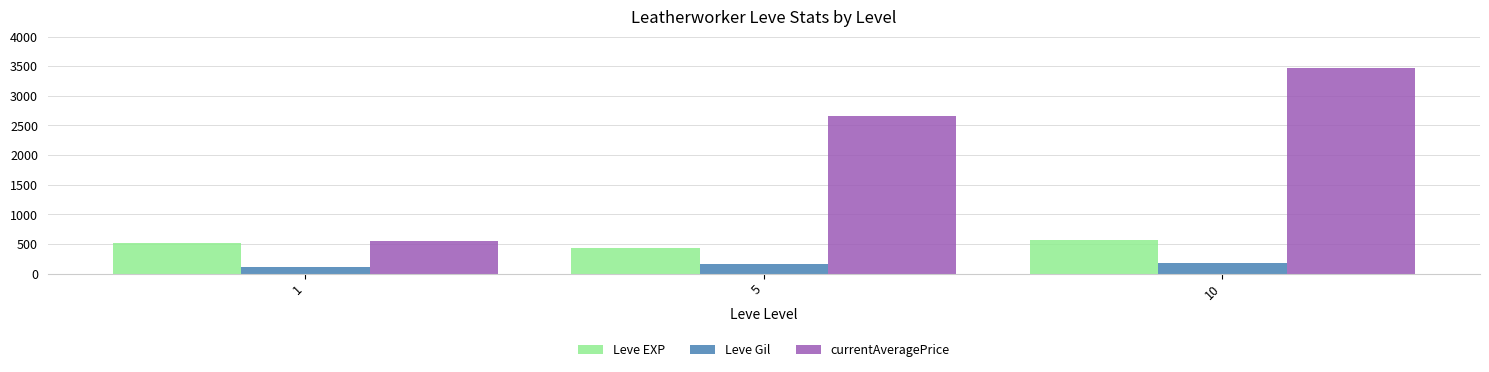

Which series has the largest range (max minus min)?

currentAveragePrice